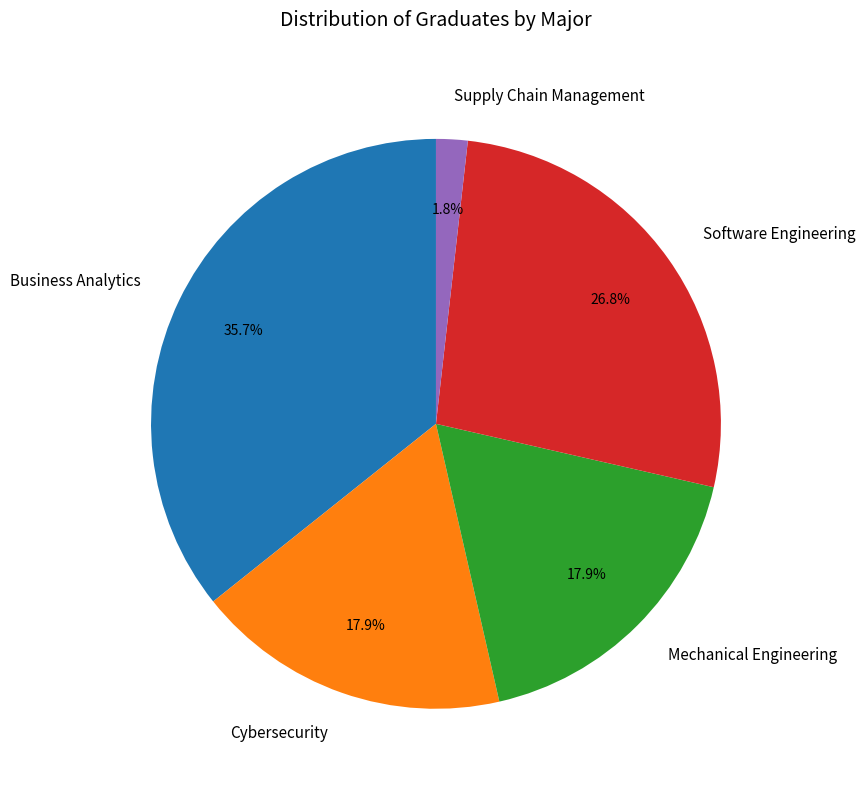

Do Mechanical Engineering and Software Engineering together represent more than half of the pie?

No